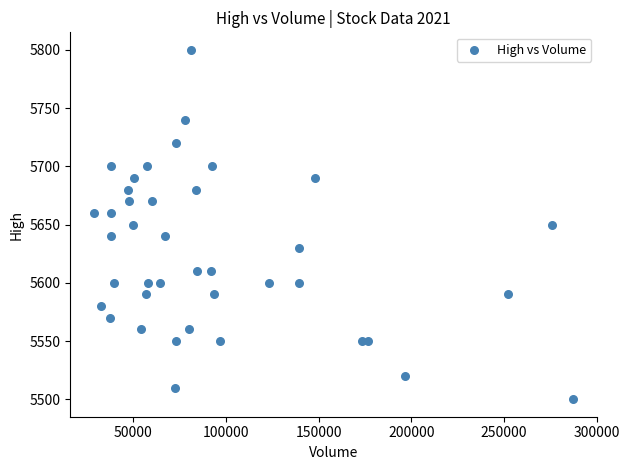

What is the range of X values (max minus min)?

258305